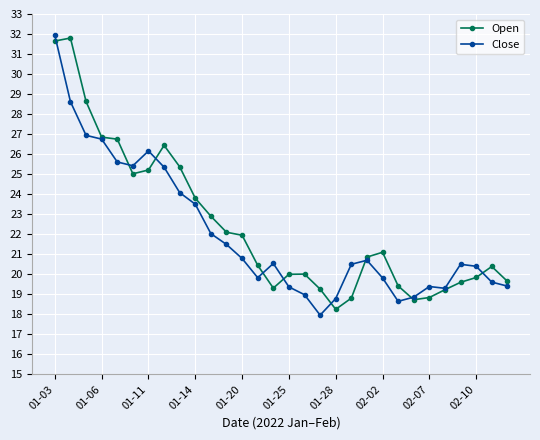

What is the value of the Close point at the 28th from the left?

20.4